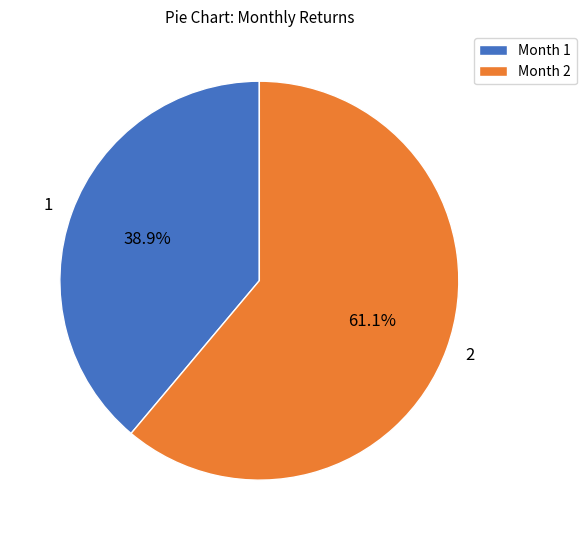

Is there any slice that represents more than half of the pie?

Yes